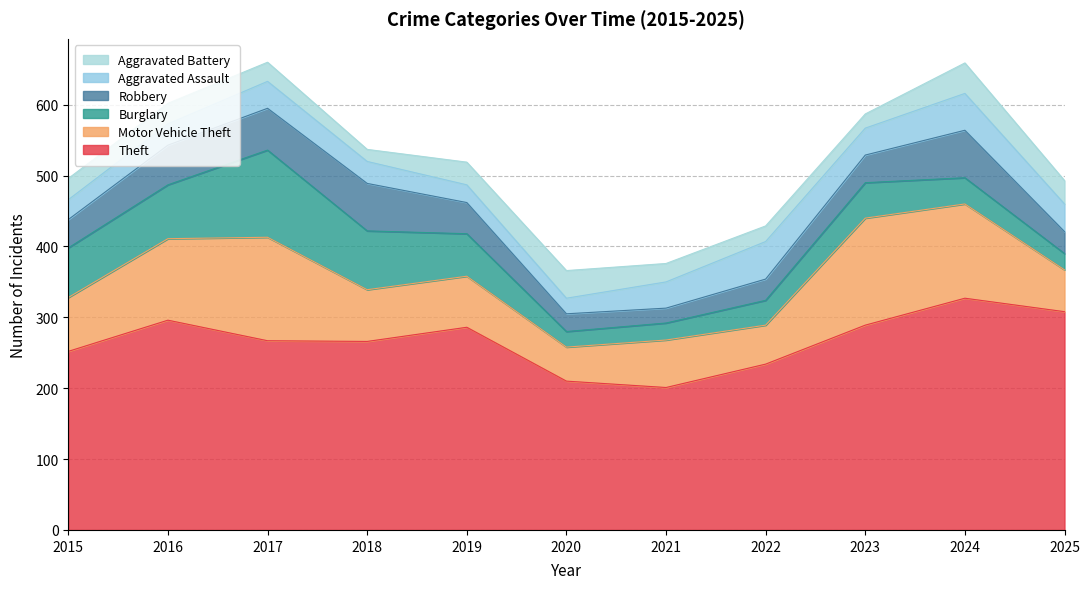

The Theft series shows 117 at 2015. True or false?

False